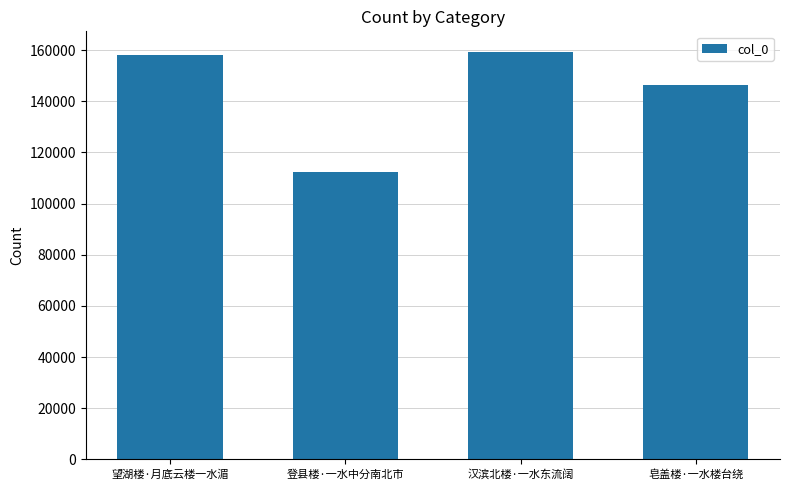

What is the difference between the maximum and minimum values?

46982